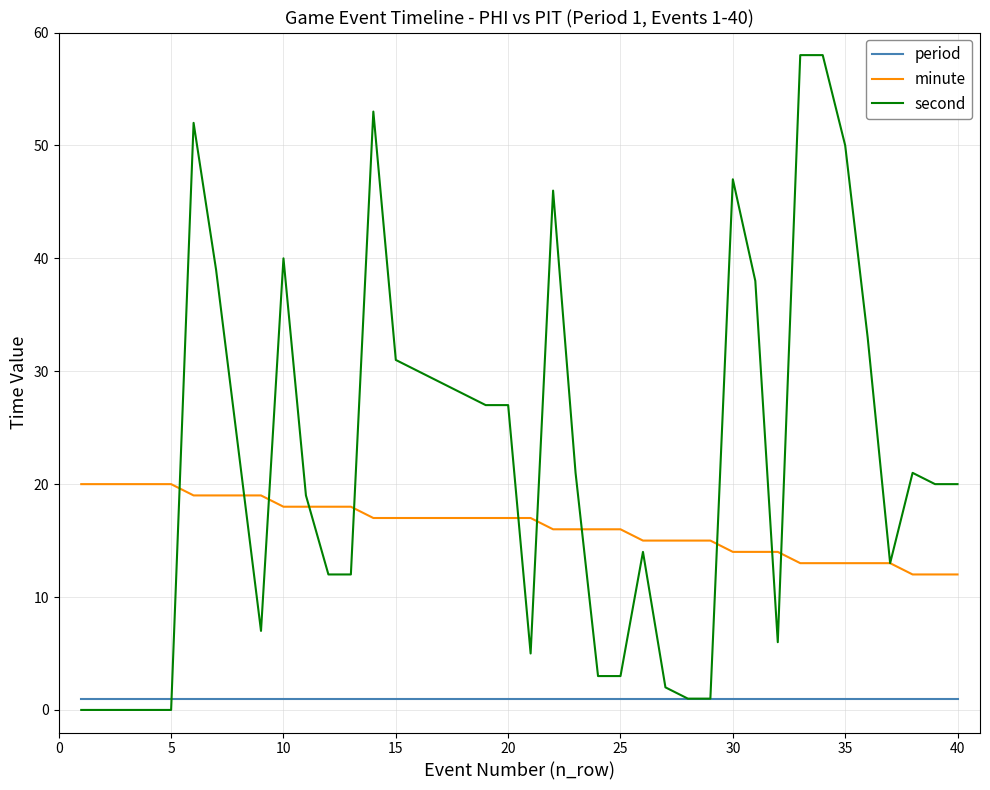

Rank the series by their average value, from lowest to highest.

period, minute, second